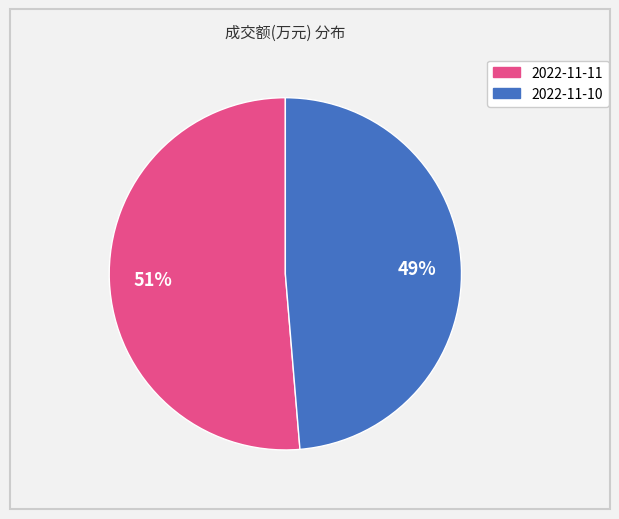

Which has a higher value, 2022-11-10 or 2022-11-11?

2022-11-11